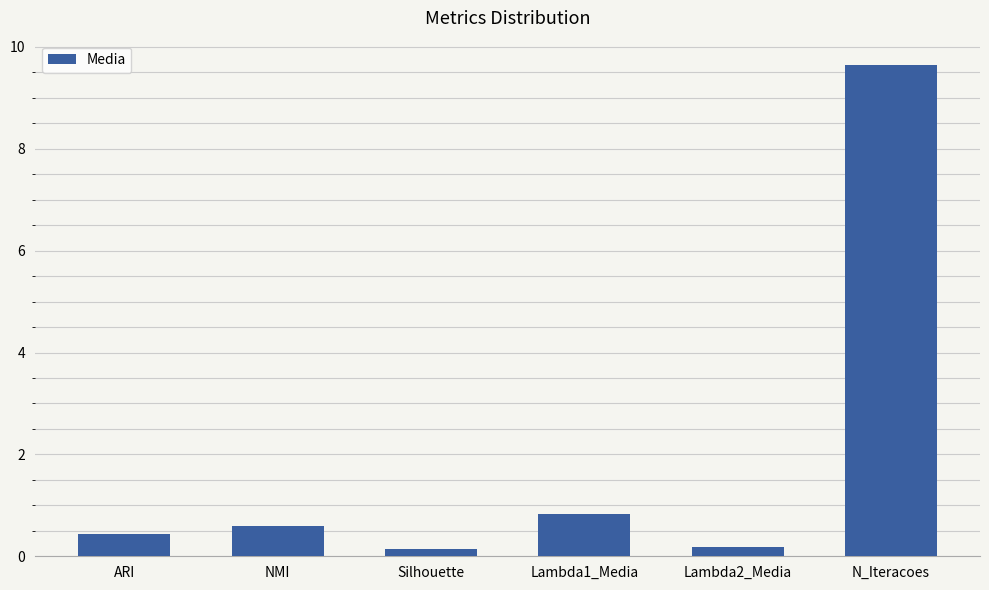

Reading left to right, extract all data points from this chart.

ARI=0.4	NMI=0.6	Silhouette=0.1	Lambda1_Media=0.8	Lambda2_Media=0.2	N_Iteracoes=9.6